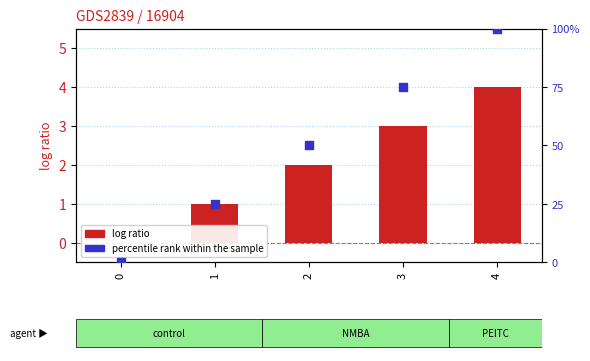

At how many categories does at least one series exceed 52?

2